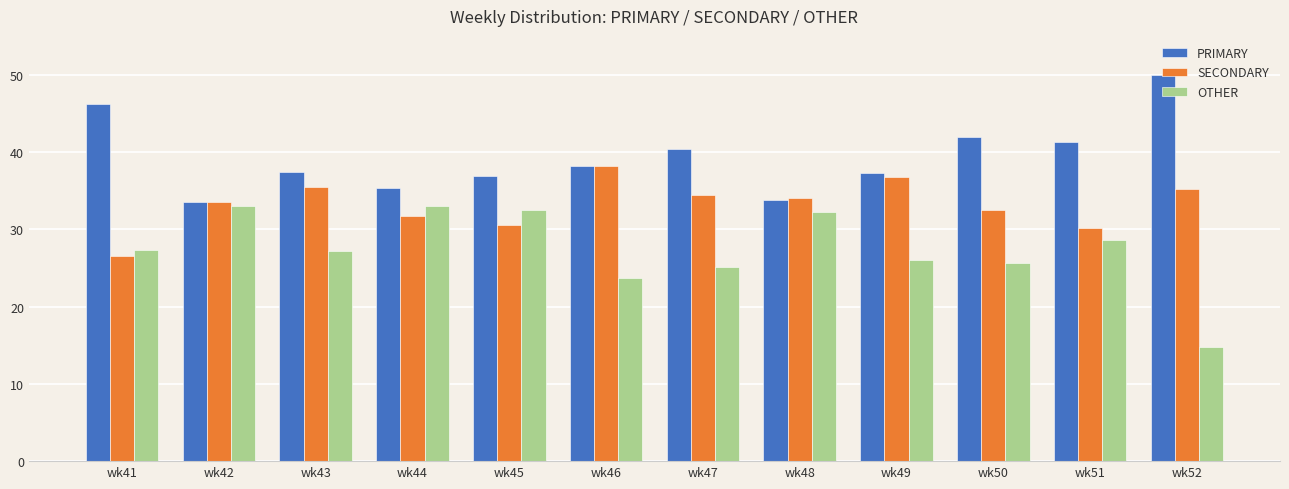

What is the sum of the PRIMARY values at wk42 and wk51?

74.8